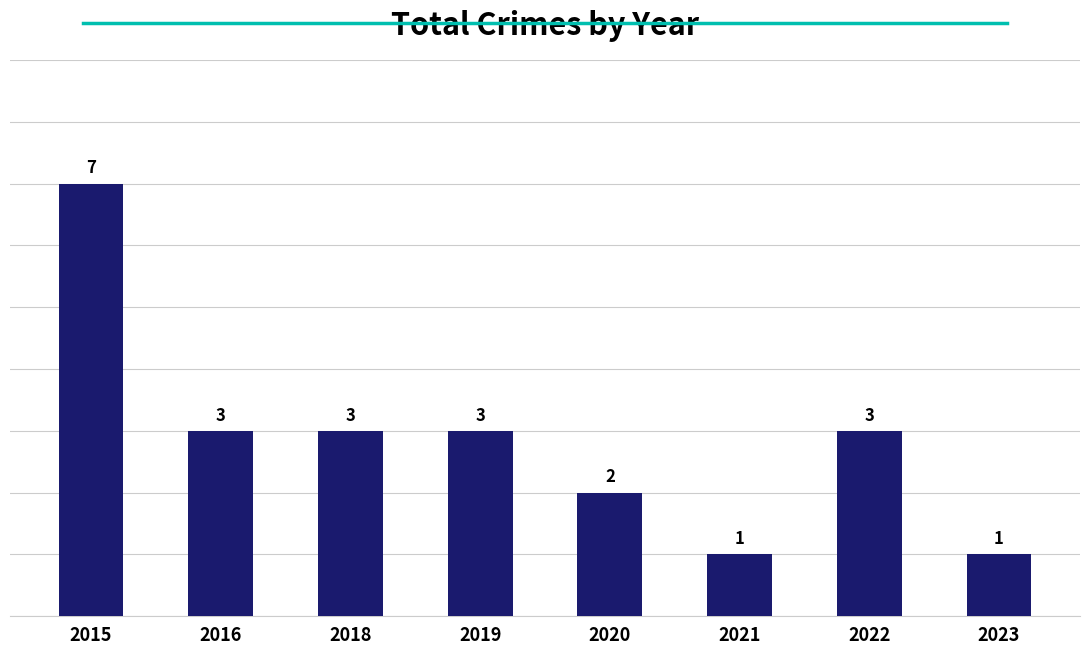

What is the value of the 4th bar from the left?

3